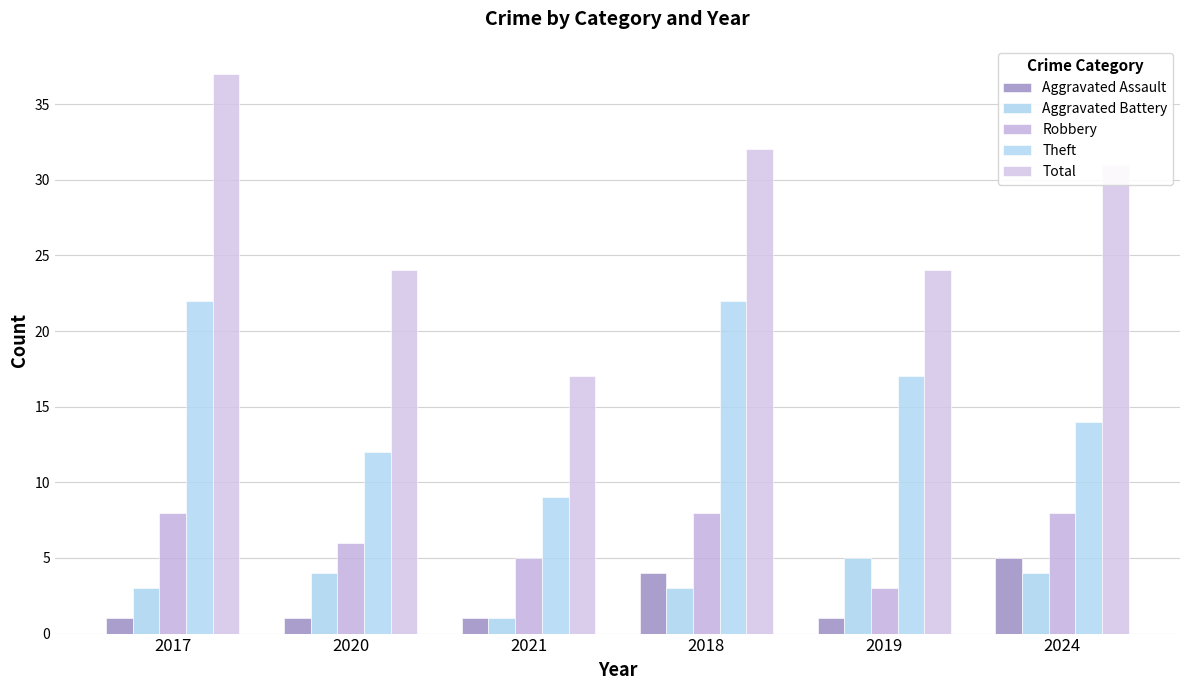

How many values in the Theft series are below 17?

3